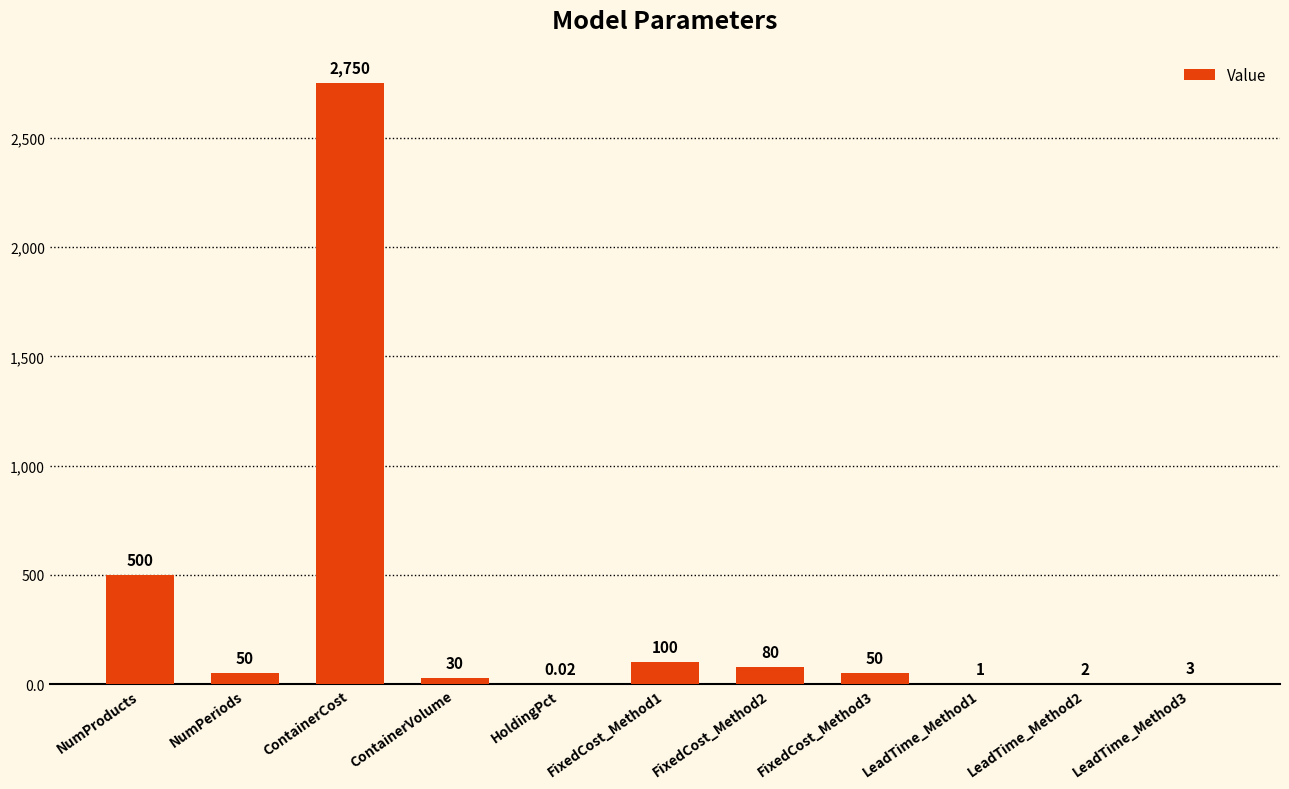

What is the change in value from ContainerCost to ContainerVolume?

-2720.0